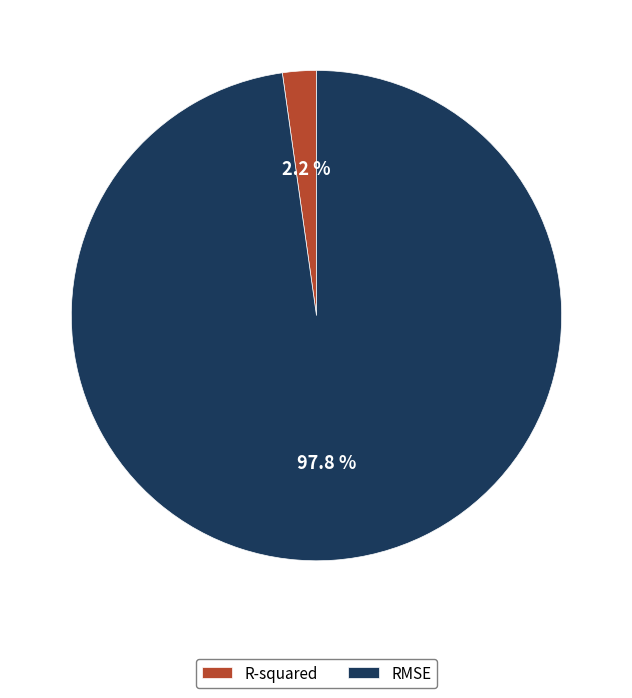

The RMSE slice represents 98% of the pie. True or false?

True